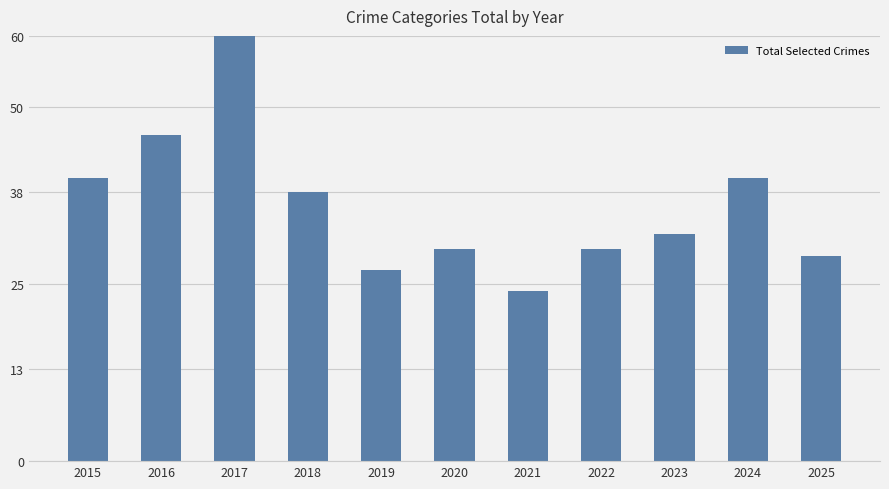

Between 2018 and 2015, which is larger?

2015